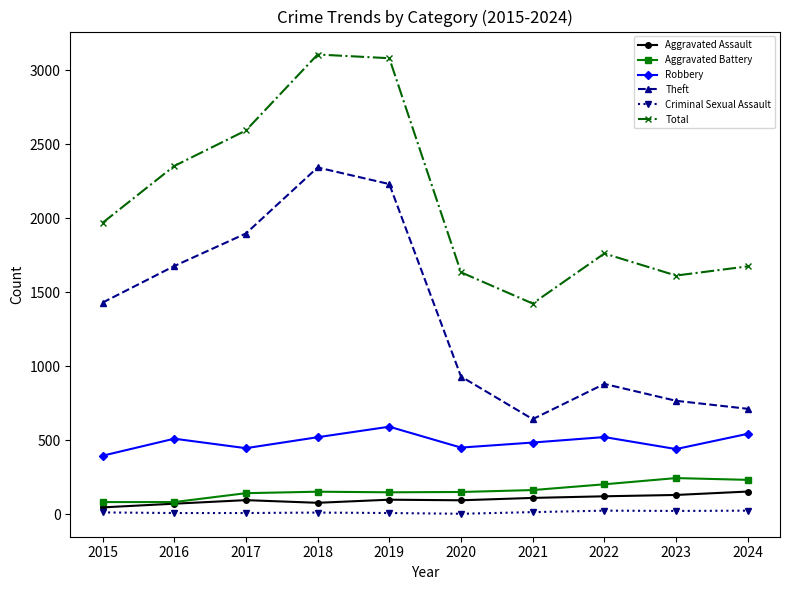

How many lines are shown in the chart?

6